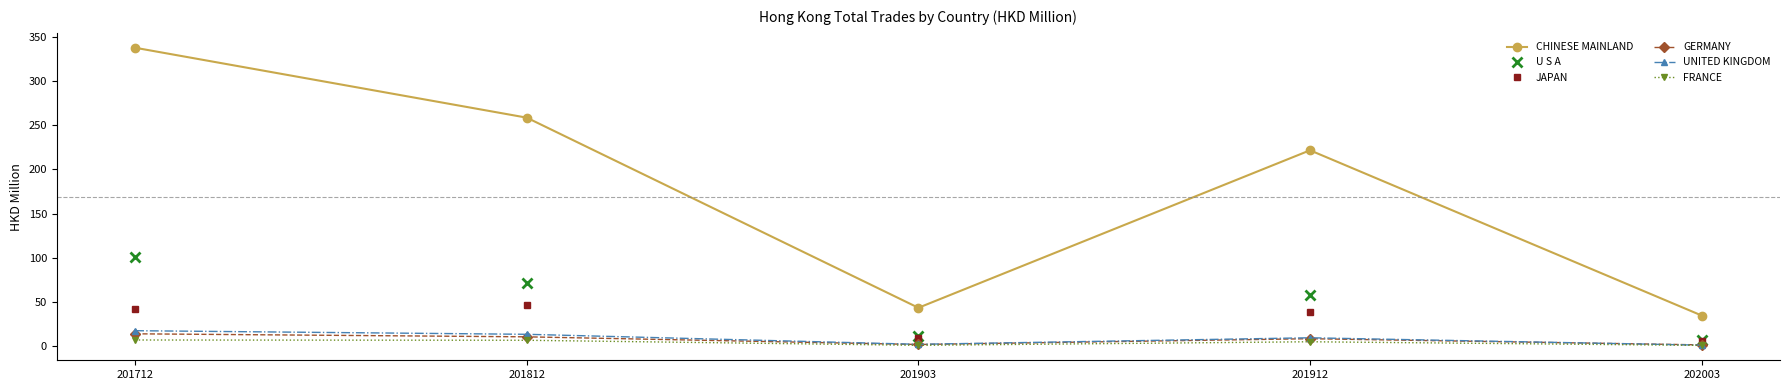

How many values in the UNITED KINGDOM series are below 9?

2